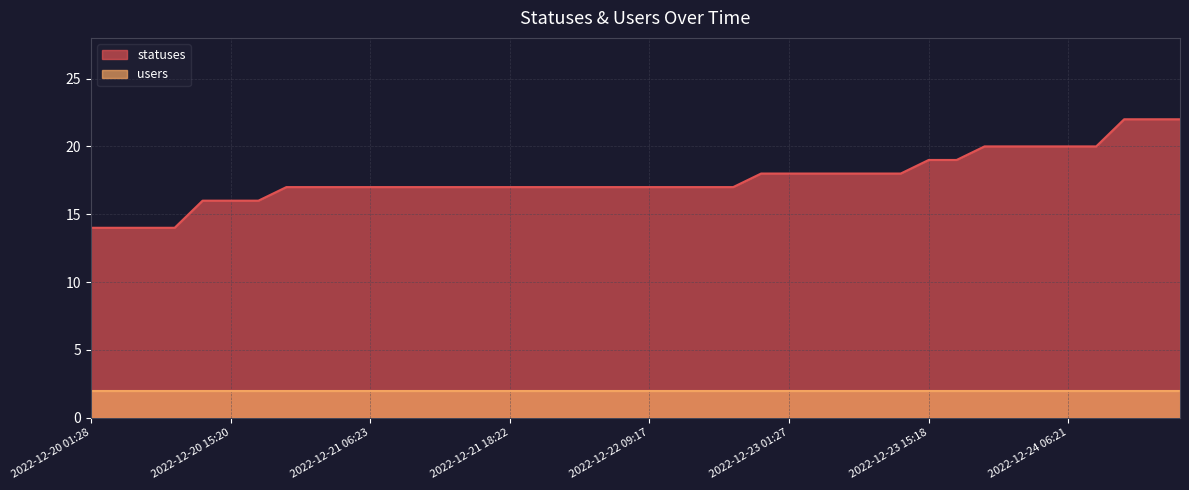

What position from the right is 2022-12-22 21:16?

16